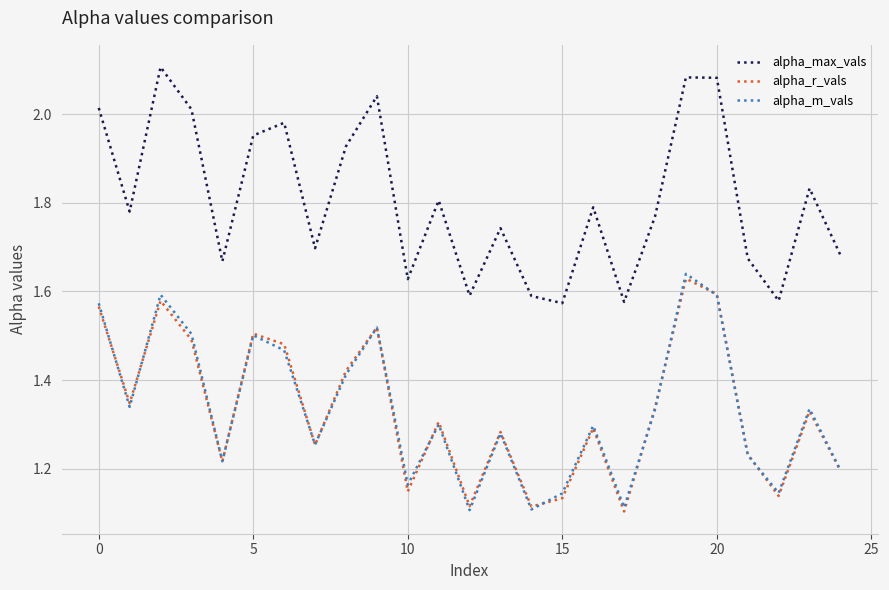

True or false: alpha_m_vals and alpha_max_vals intersect in this chart.

False